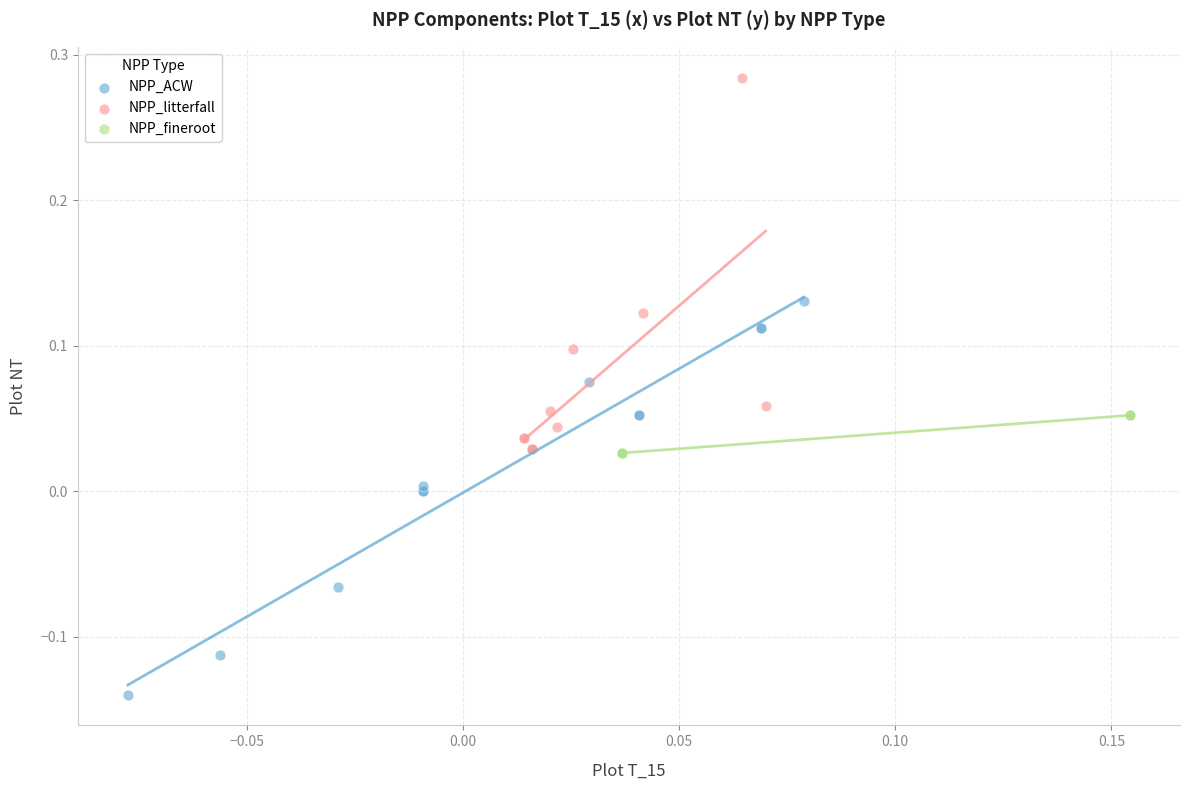

Which series contains the lowest Y value?

NPP_ACW